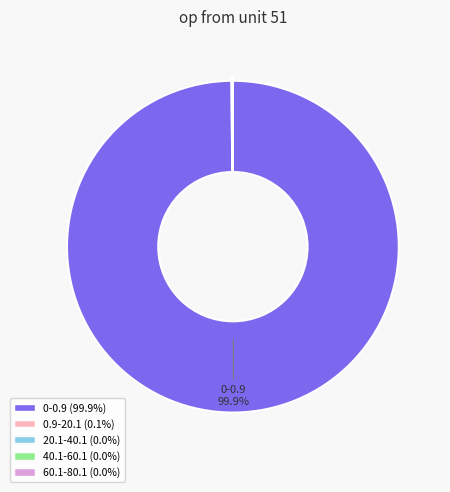

Is there a majority slice in this chart?

Yes